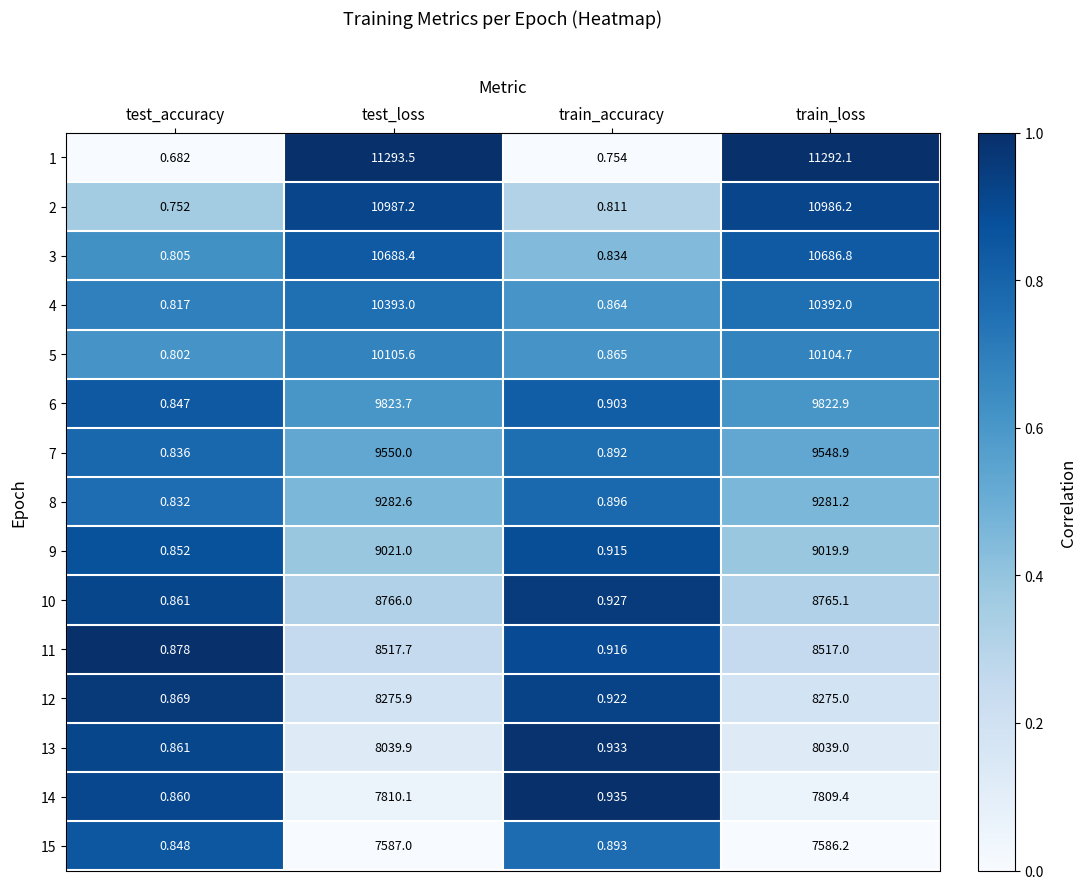

Which series has the largest total across all categories?

1